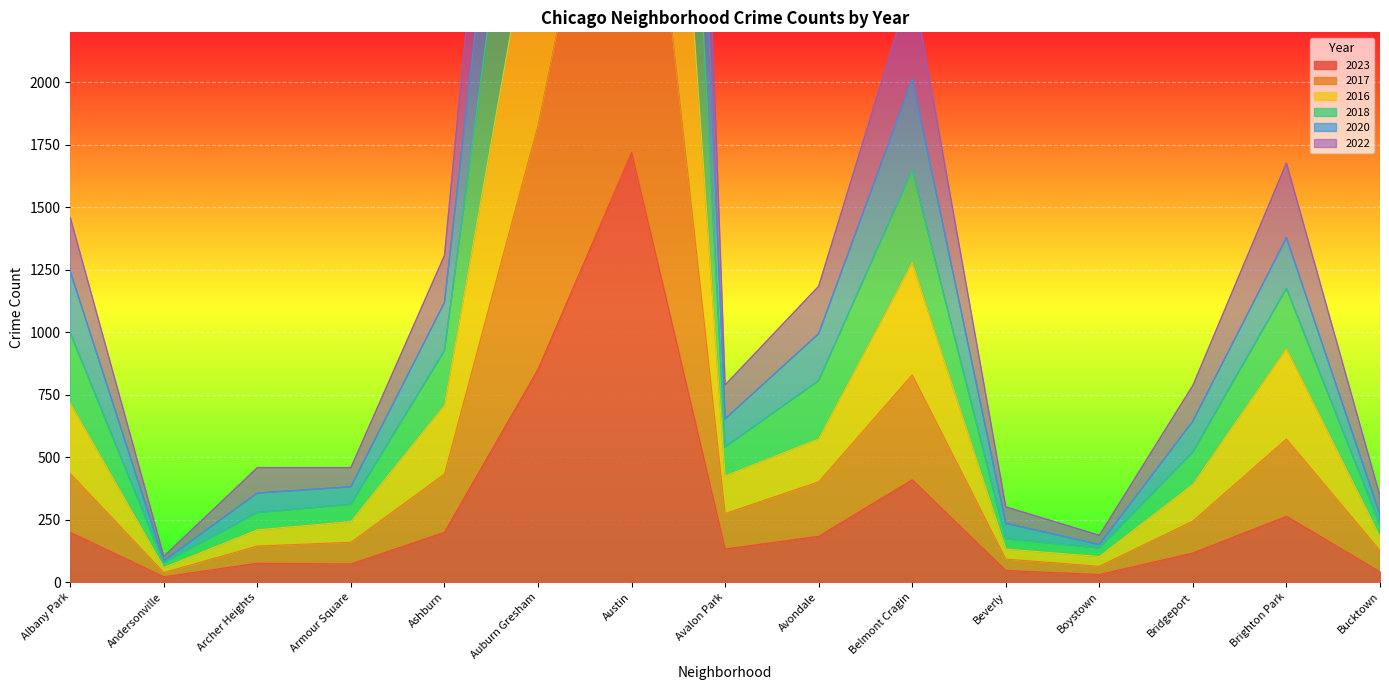

At which label is 2023 closest to 870?

Auburn Gresham